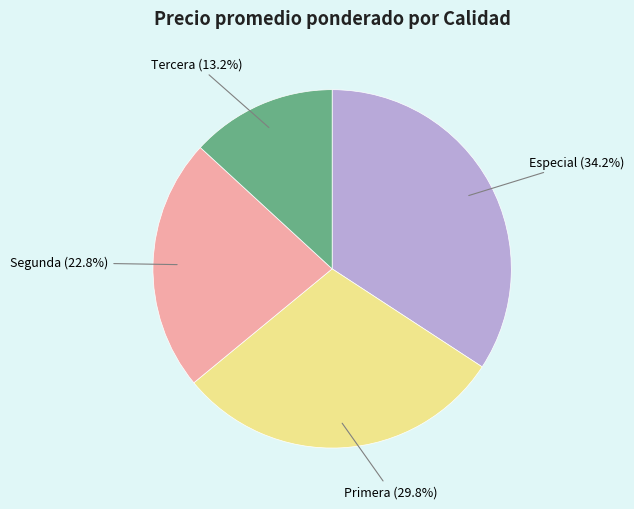

Does any single category account for the majority?

No